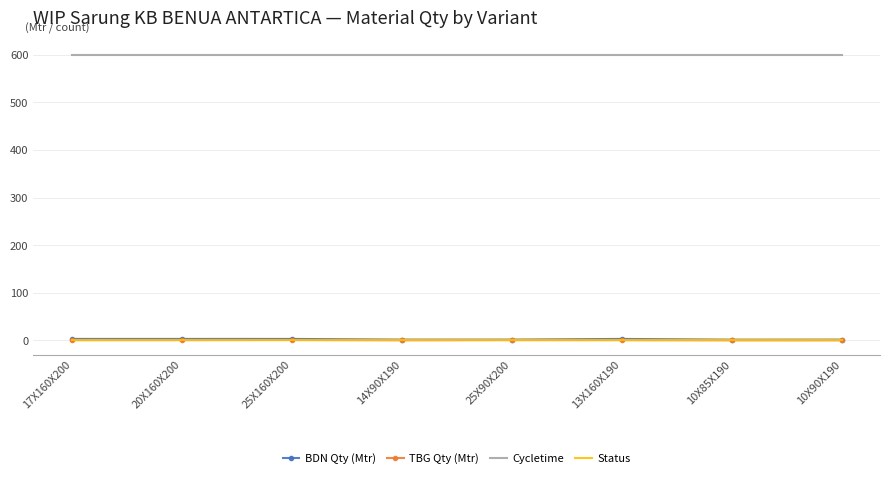

What is the sum of all Status values?

8.0